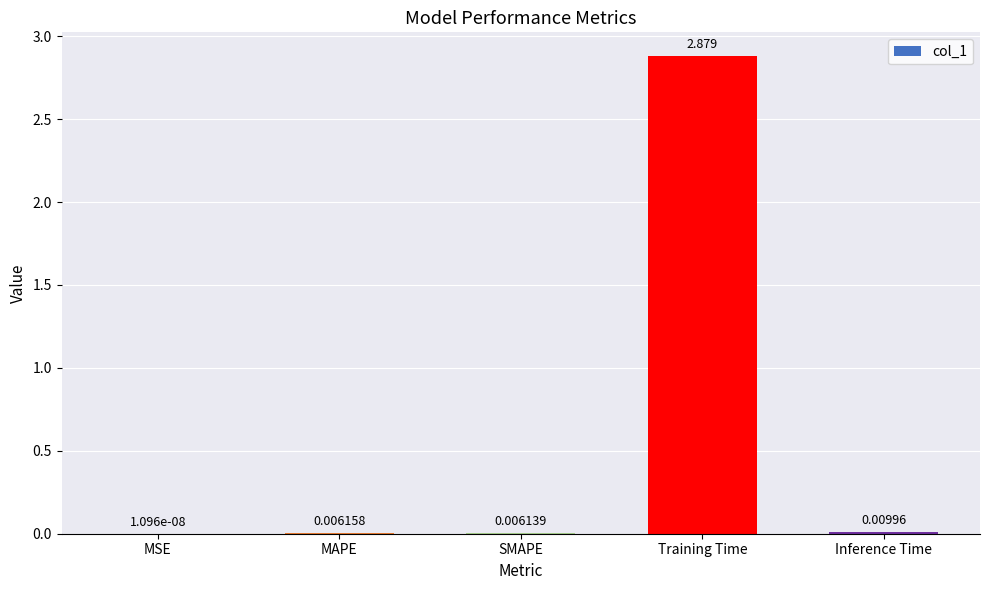

At which label is the value closest to 1?

Inference Time